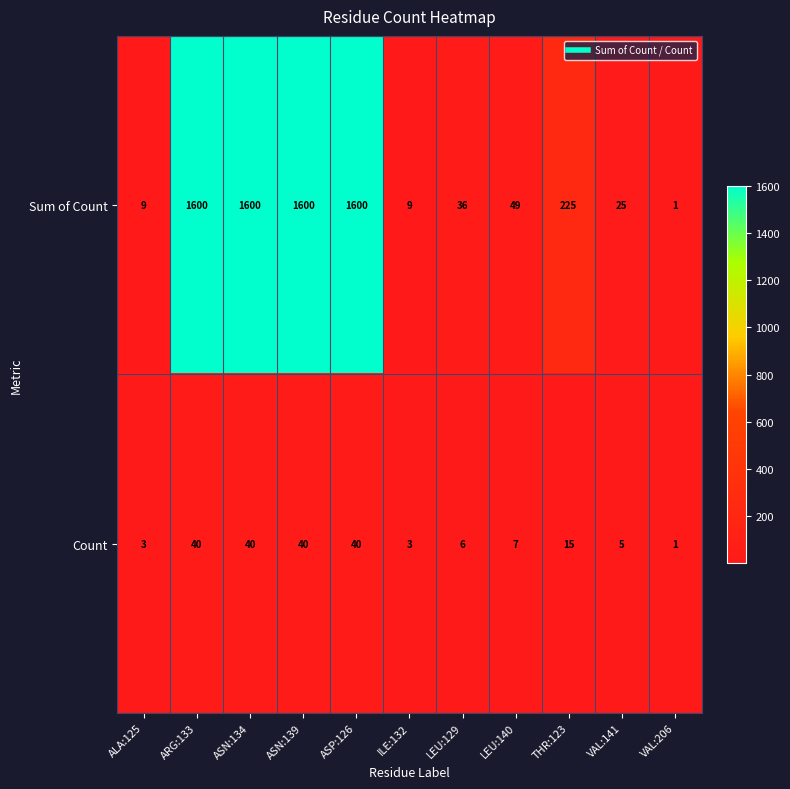

Which series changed the most between LEU:129 and LEU:140?

Sum of Count